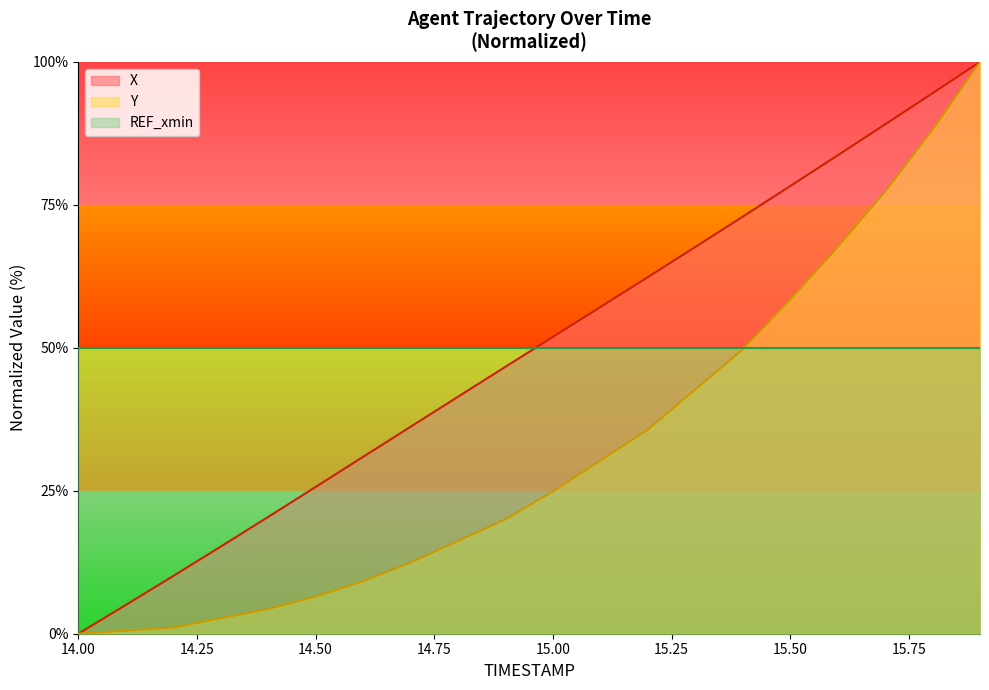

What is the difference between the maximum and minimum values in the Y series?

100.0